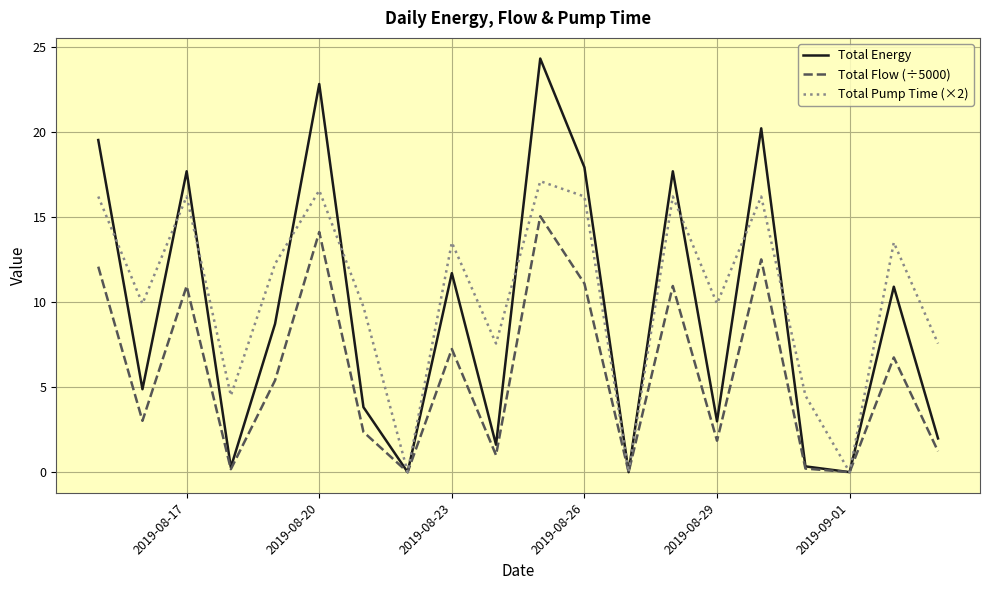

What is the average value of the Total Energy series?

9.4